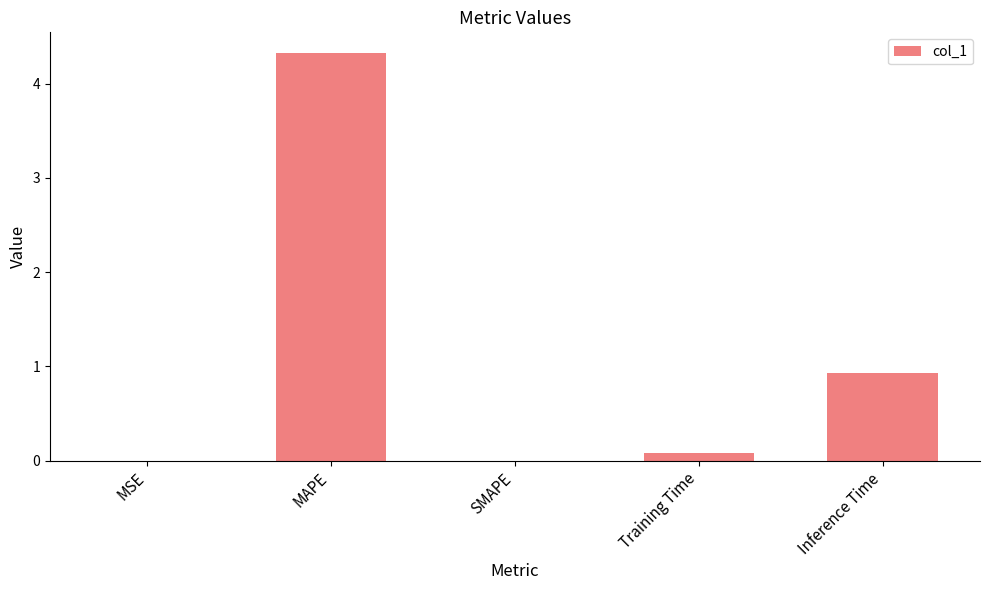

What is the change in value from Training Time to Inference Time?

+0.8